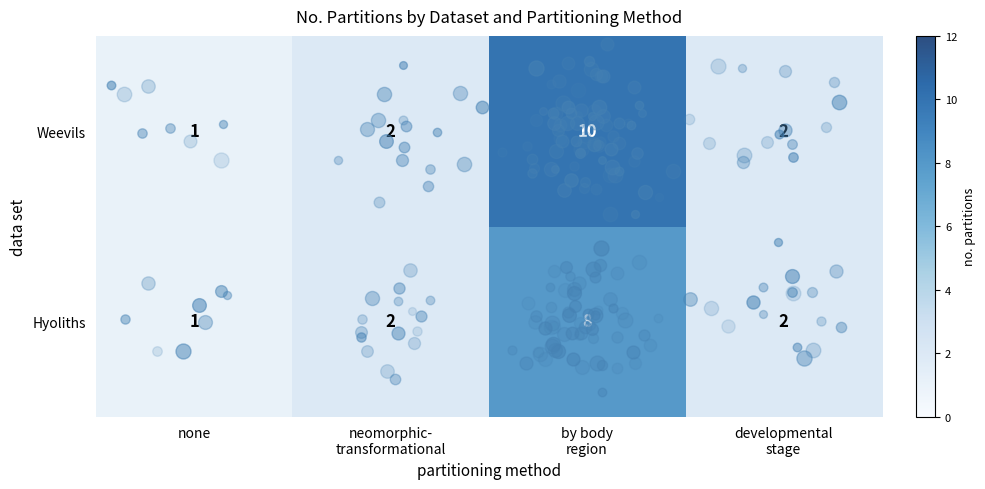

Rank the series by their maximum value, from lowest to highest.

Hyoliths, Weevils